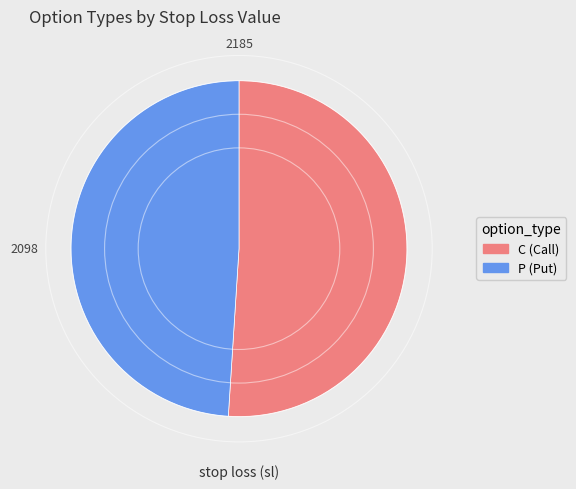

What is the ratio of the value at C to the value at P?

1.0